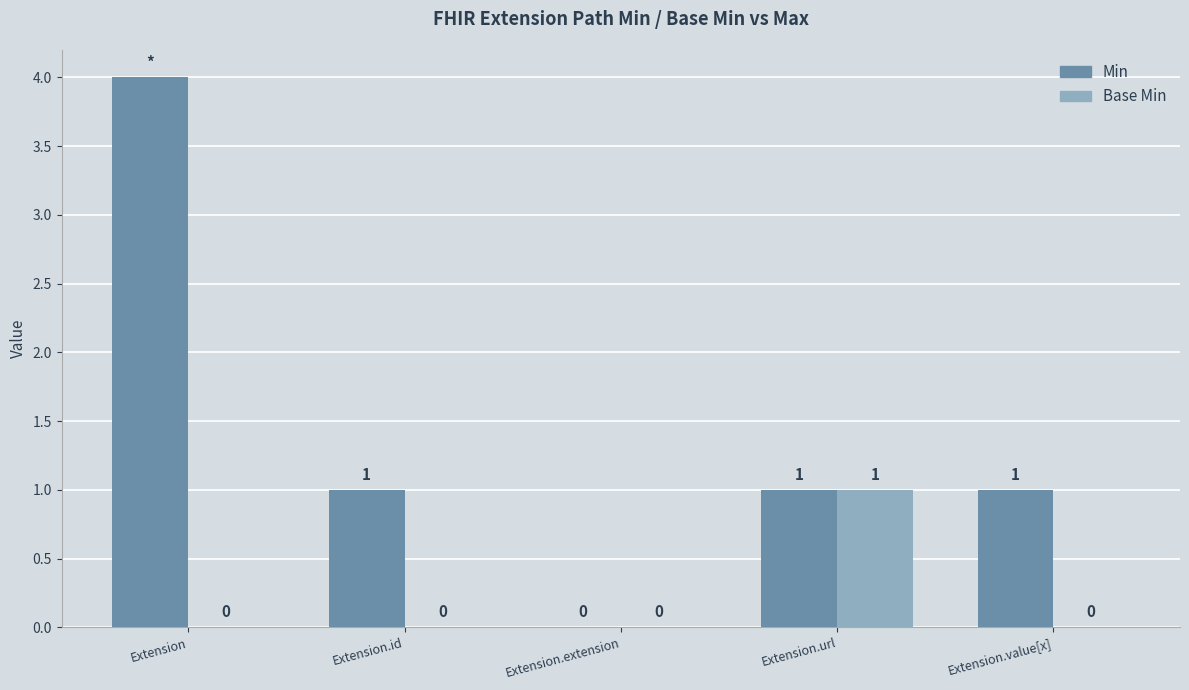

Which series changed the most between Extension.url and Extension.value[x]?

Base Min